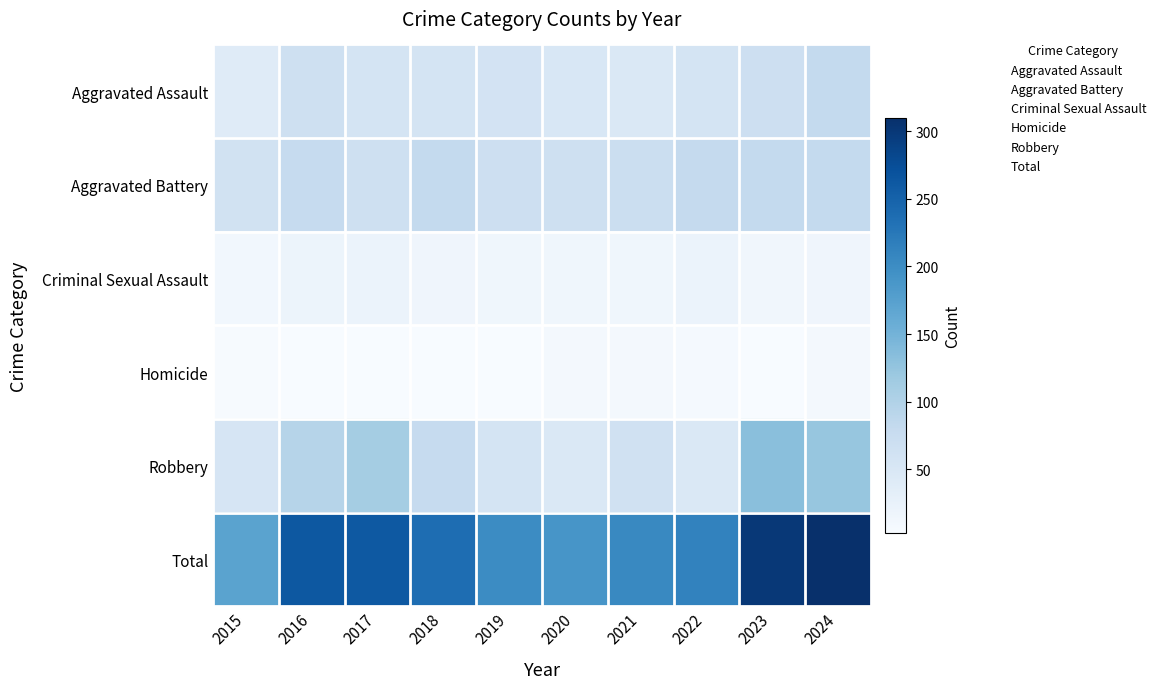

How many categories are shown in the chart?

10